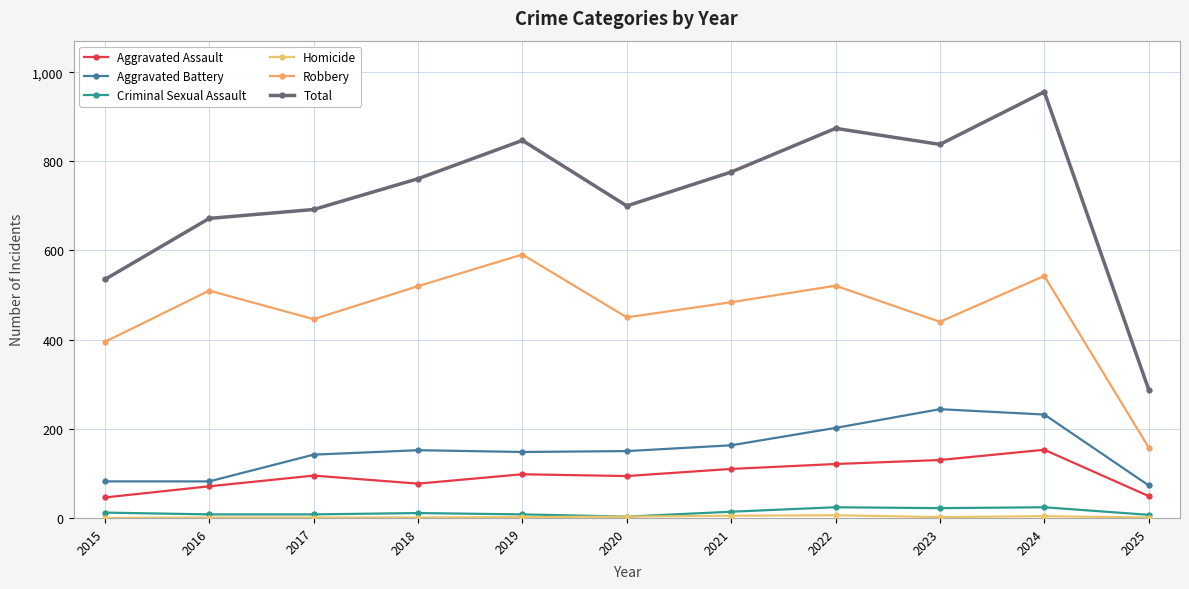

Rank the categories by Homicide value from highest to lowest.

2022, 2021, 2024, 2020, 2019, 2023, 2016, 2017, 2018, 2025, 2015